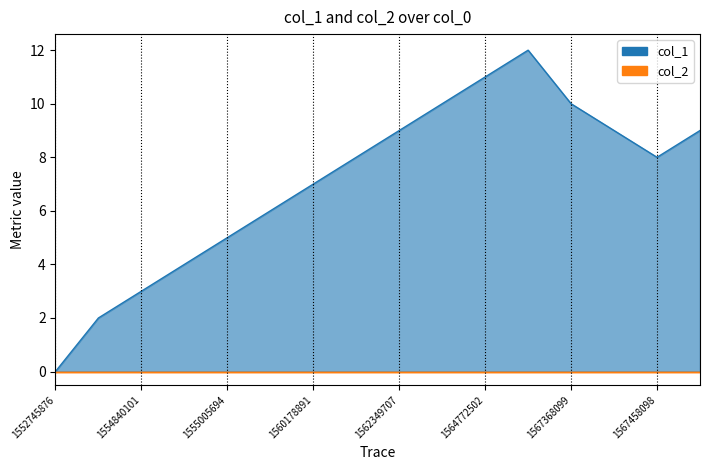

The chart shows a value of 9 at 1568062913. True or false?

True